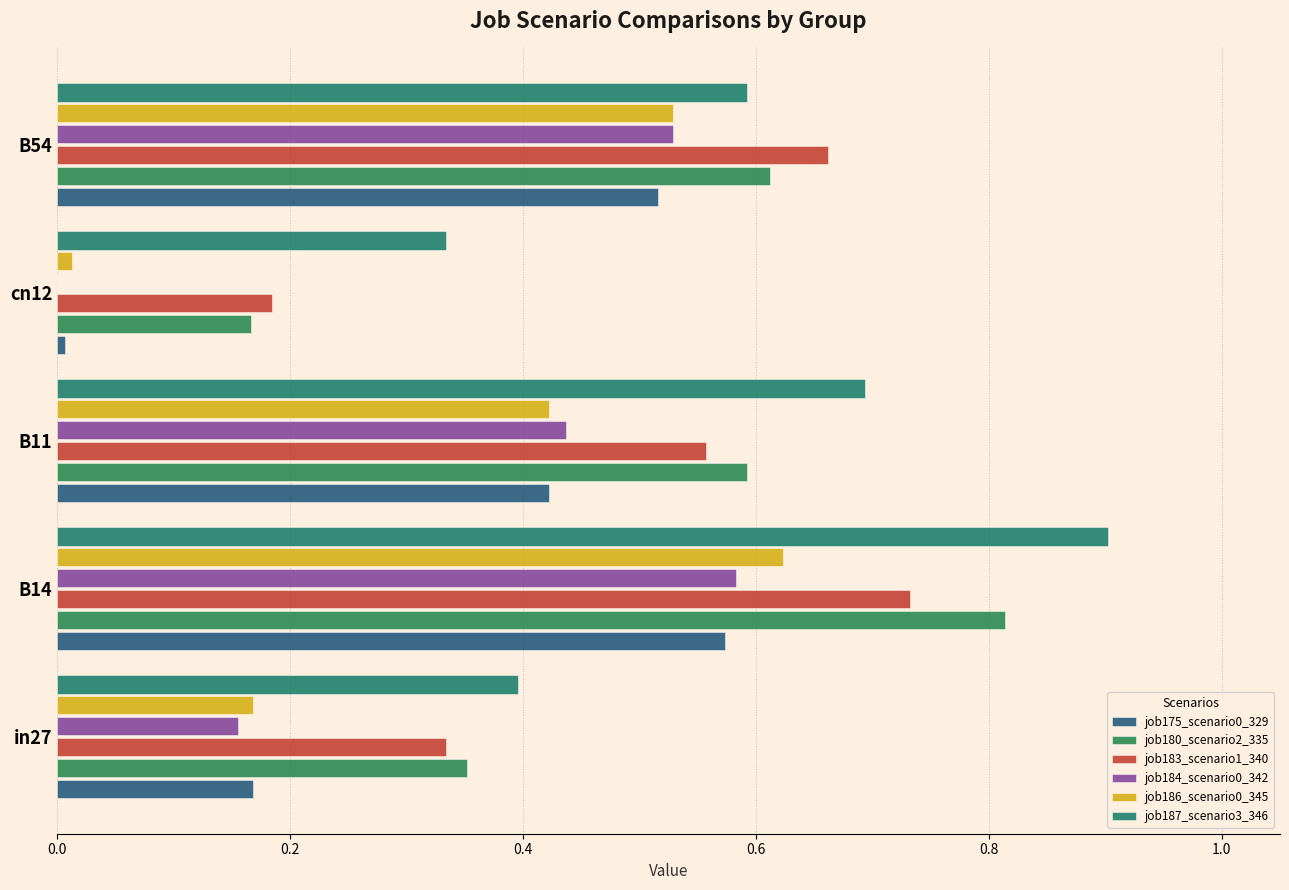

How many distinct data groups are displayed?

6